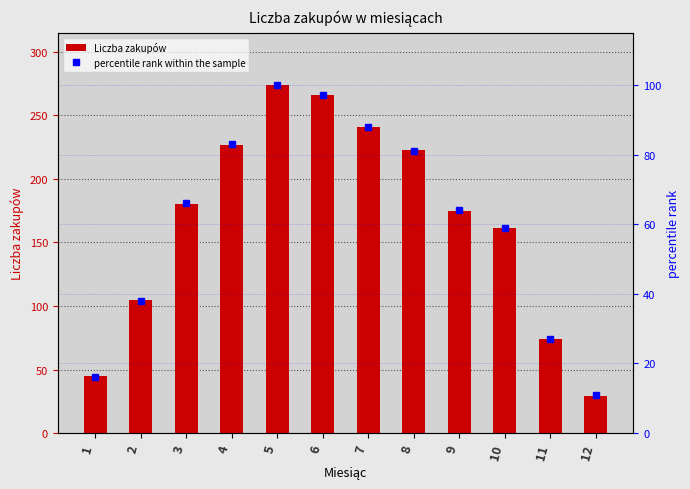

Does the chart contain any negative values?

No